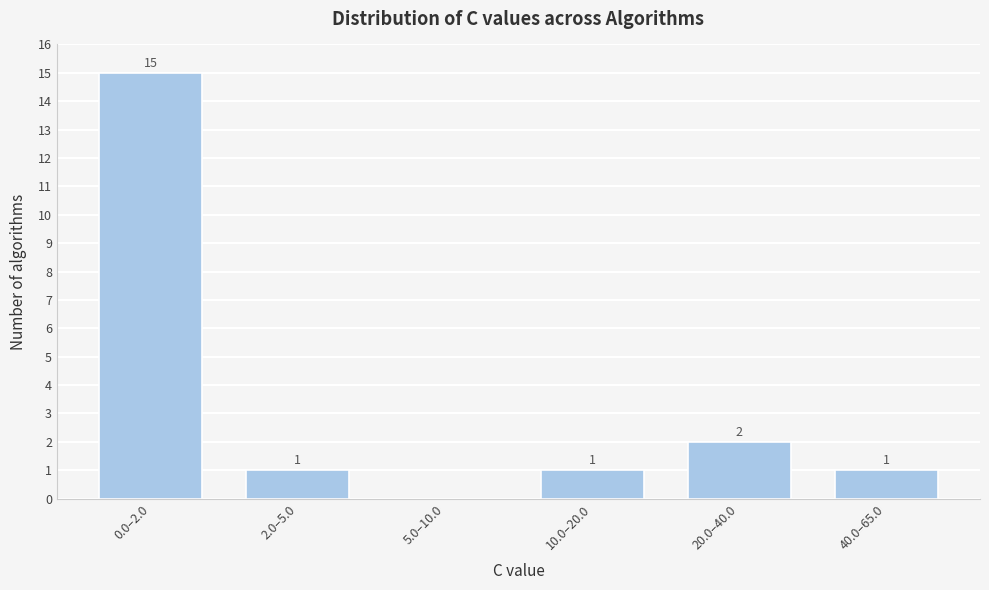

Reading left to right, transcribe all the data shown in this chart.

0.0–2.0=15	2.0–5.0=1	5.0–10.0=0	10.0–20.0=1	20.0–40.0=2	40.0–65.0=1